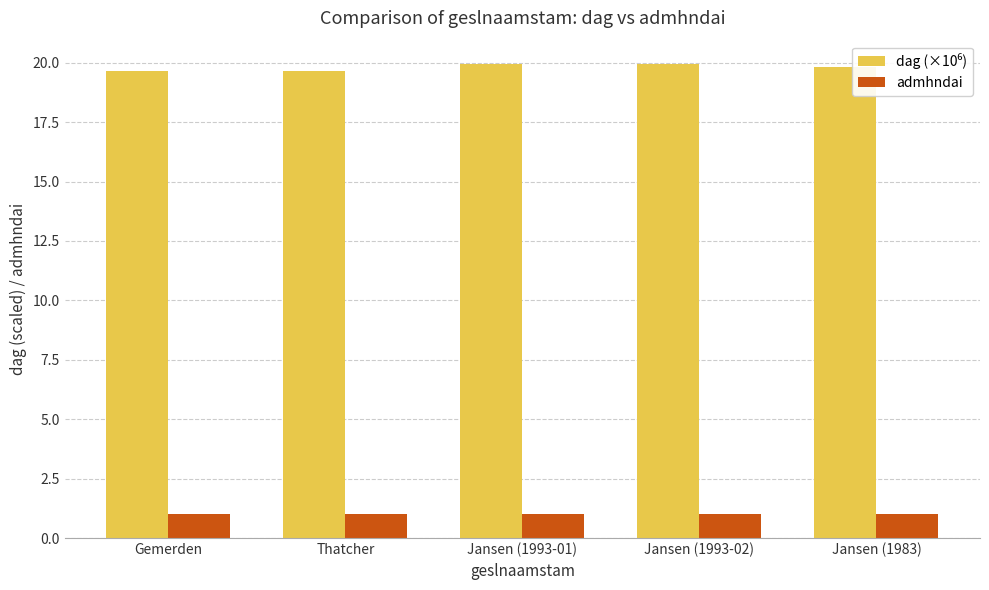

What is the difference between the highest and lowest values at Jansen (1983)?

18.8